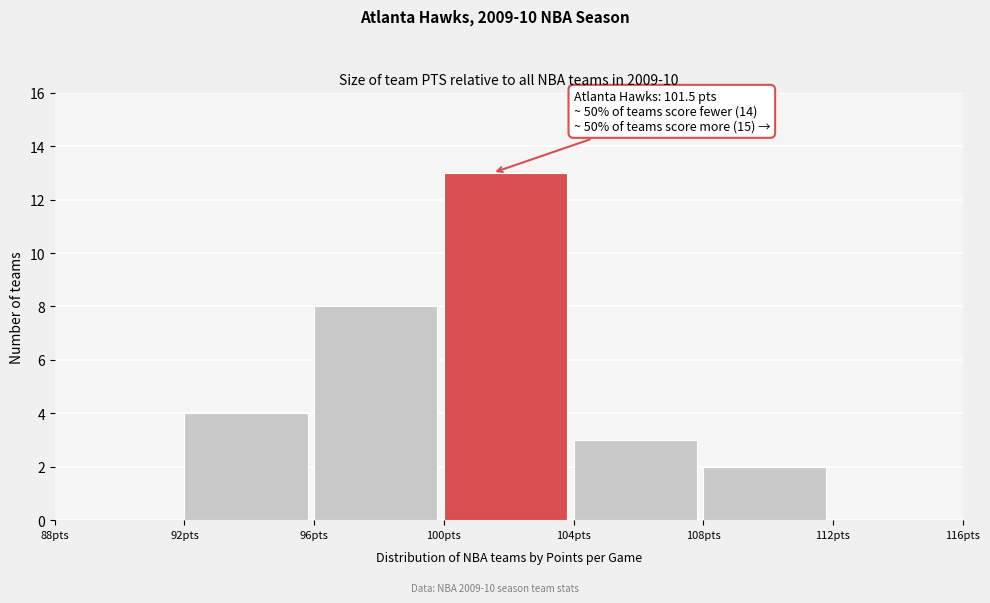

Over which range of the x-axis is the bar tallest?

100 to 104